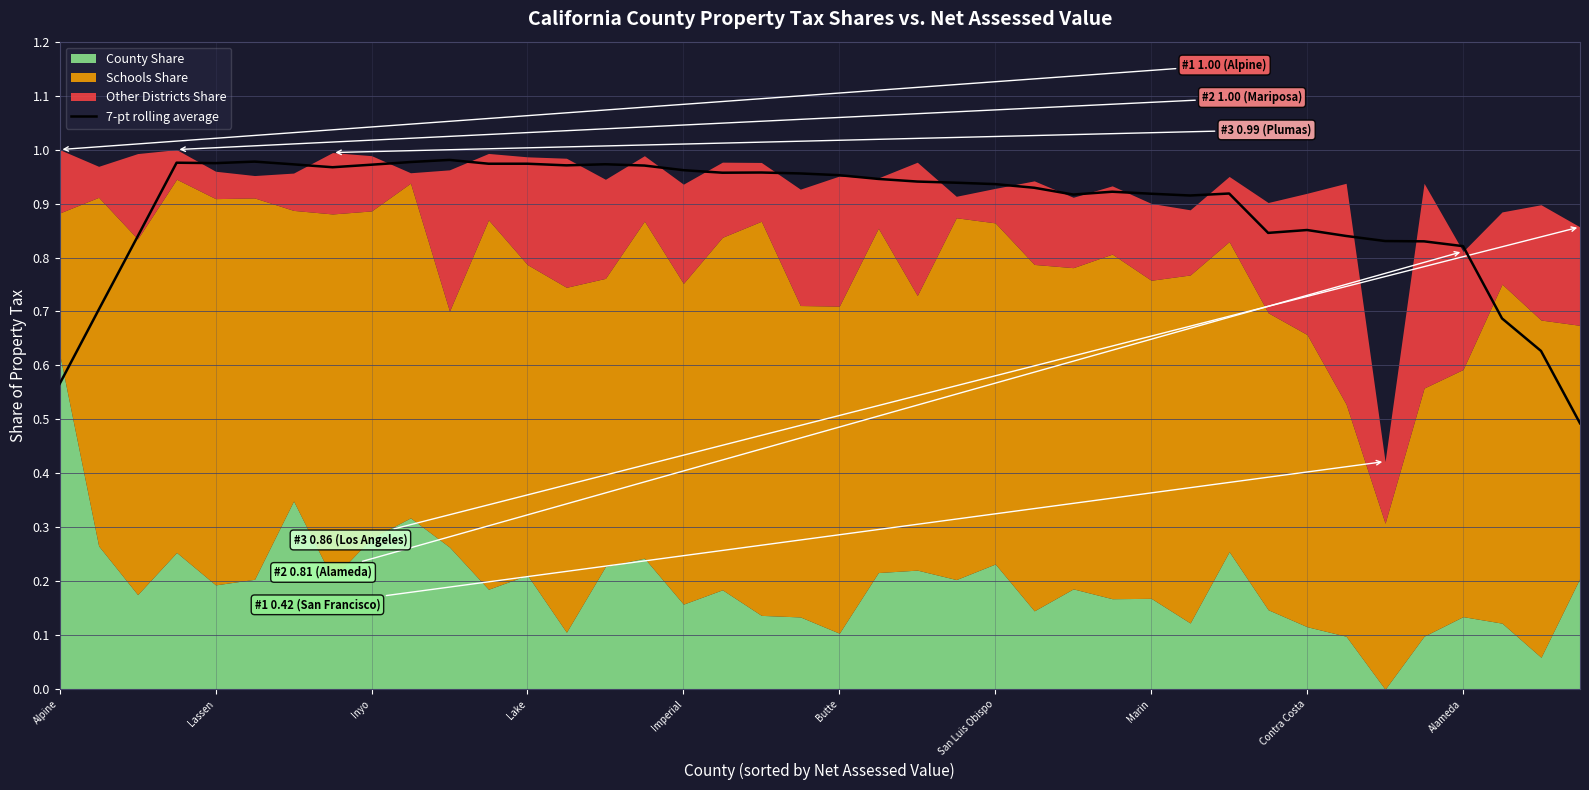

Which has a higher value, Alameda or 34?

Alameda